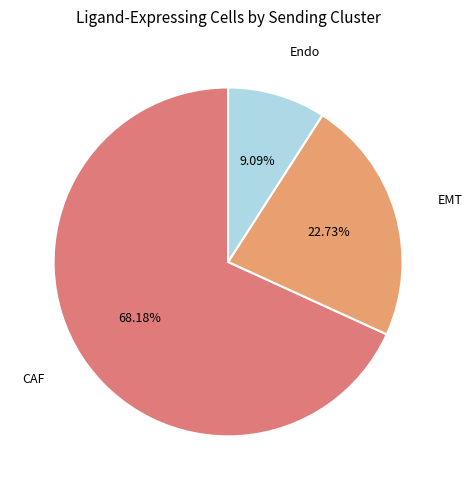

How many segments does this pie chart have?

3